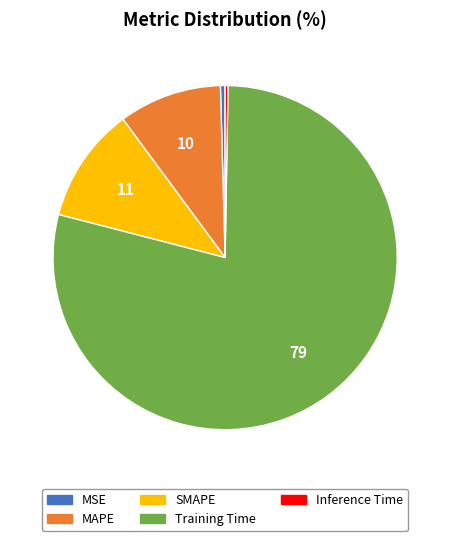

Combined, do SMAPE and MSE account for over 50%?

No